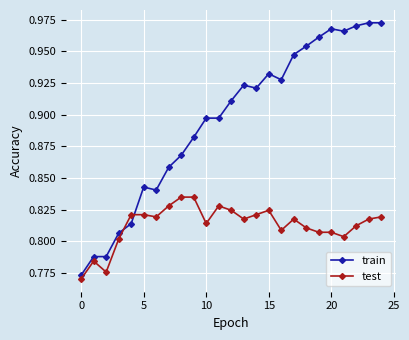

Does the chart have visible grid lines?

Yes